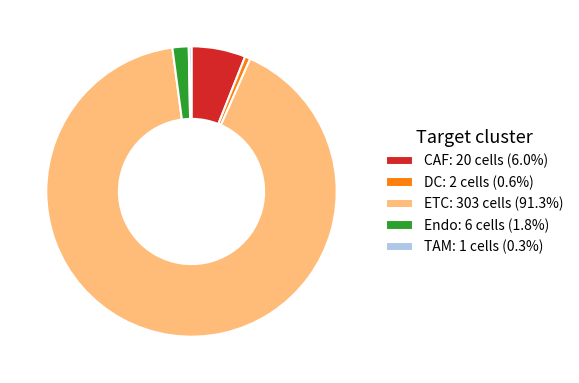

Do ETC: 303 cells (91.3%) and TAM: 1 cells (0.3%) together represent more than half of the pie?

Yes